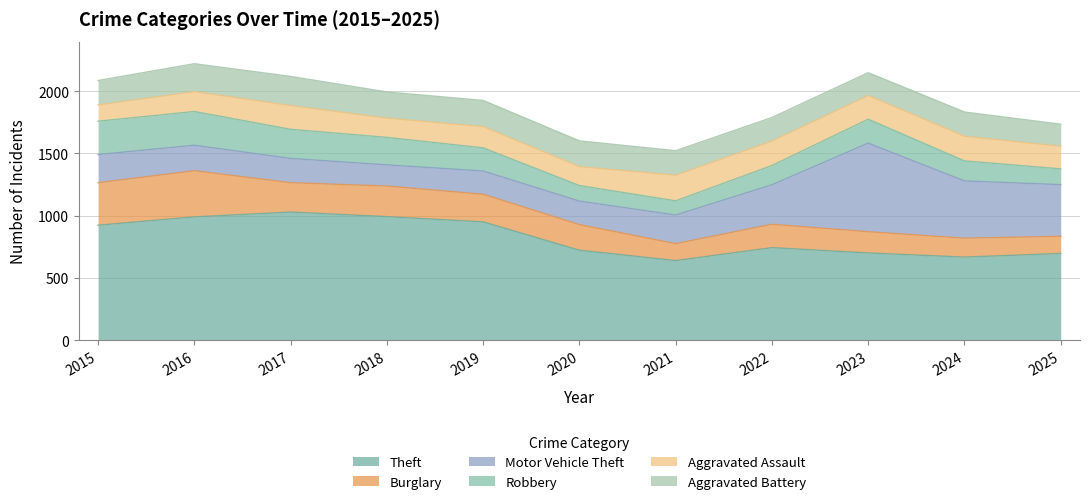

Which series changed the most between 2017 and 2022?

Theft